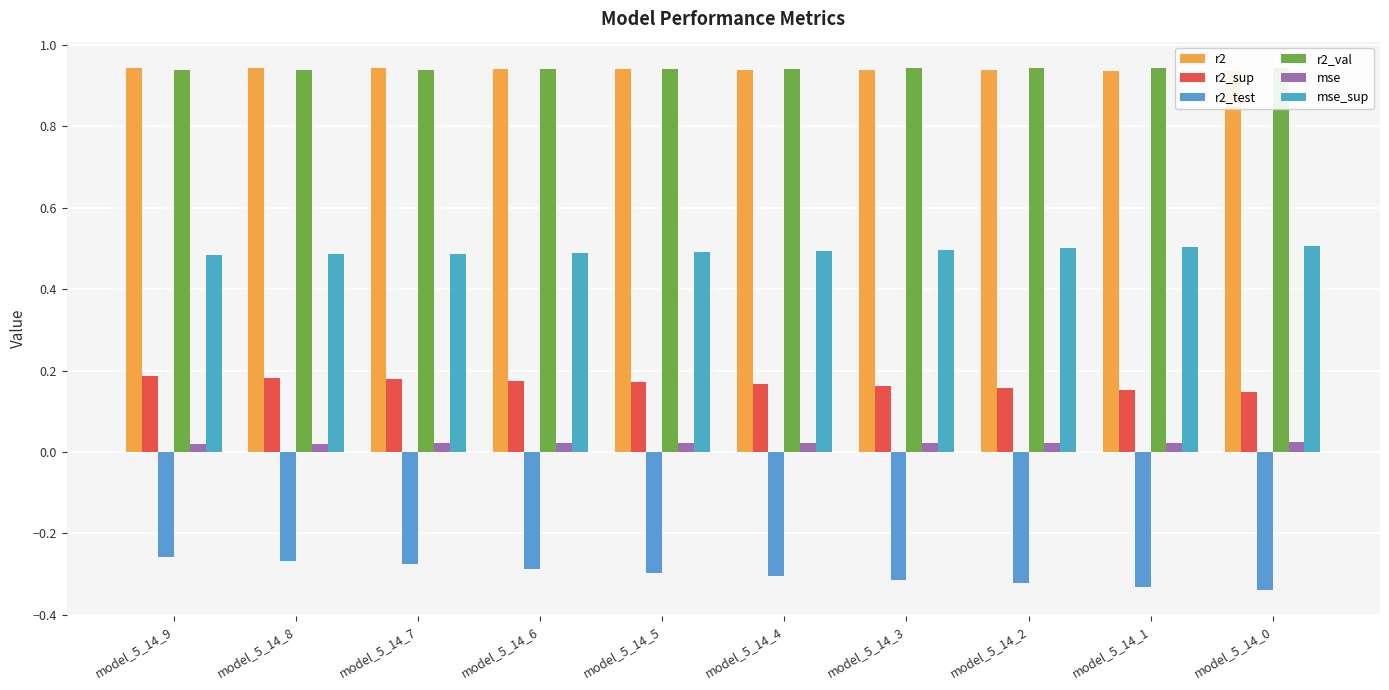

What is the maximum value shown in the chart?

0.9